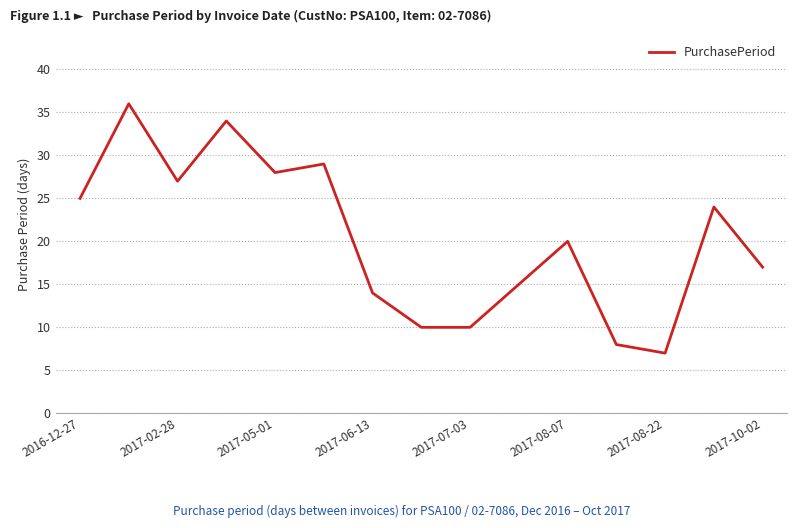

What is the difference between the maximum and minimum values?

29